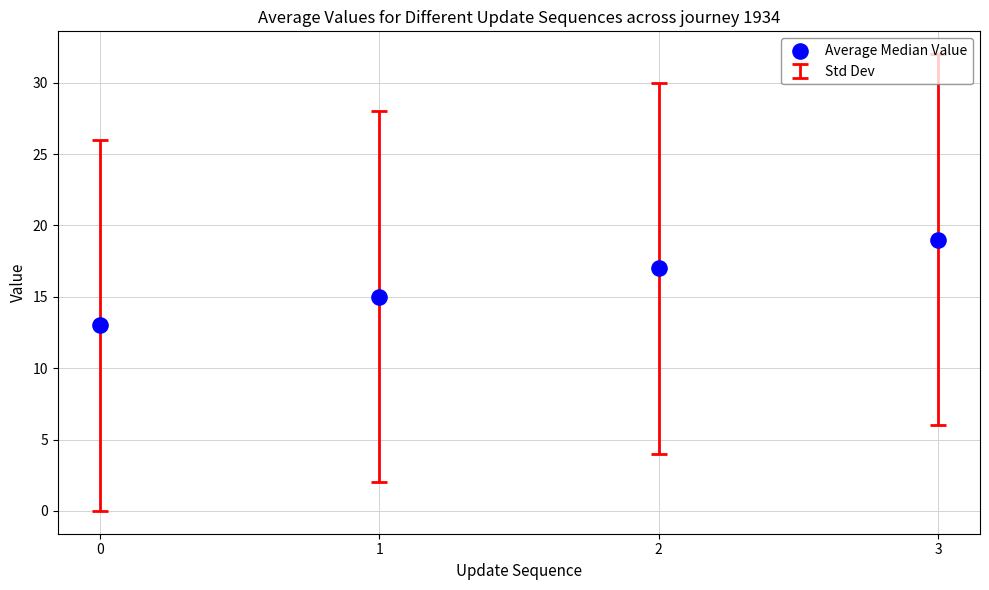

What is the average Y value?

16